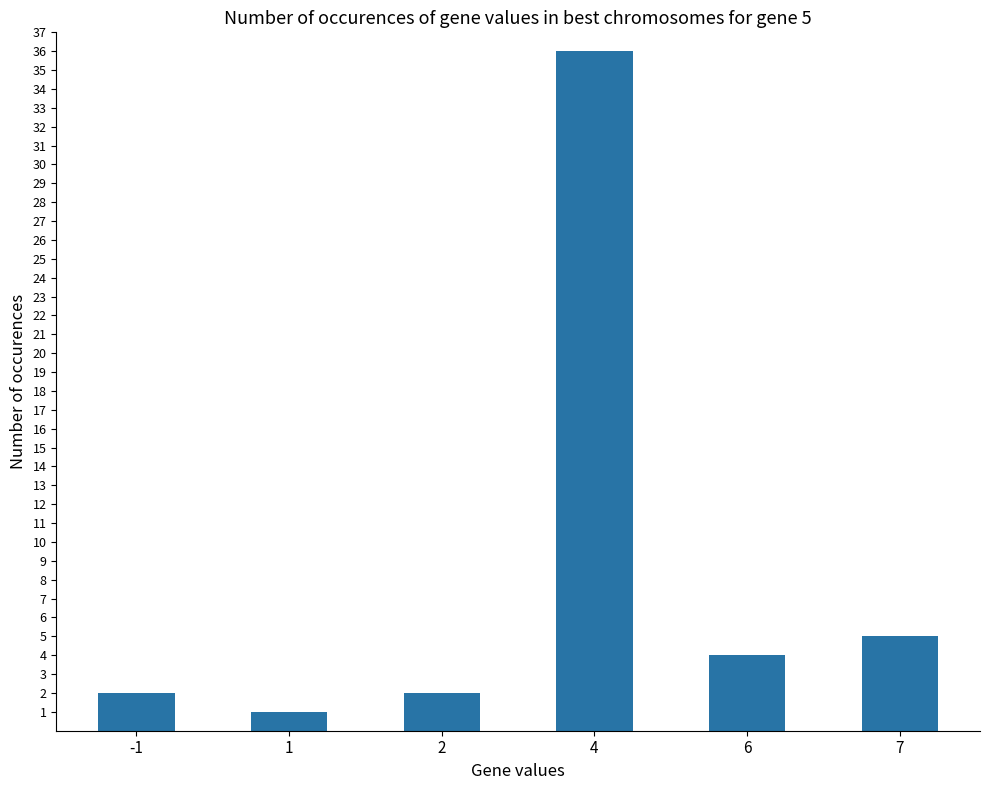

What is the value of the 6th bar from the left?

5